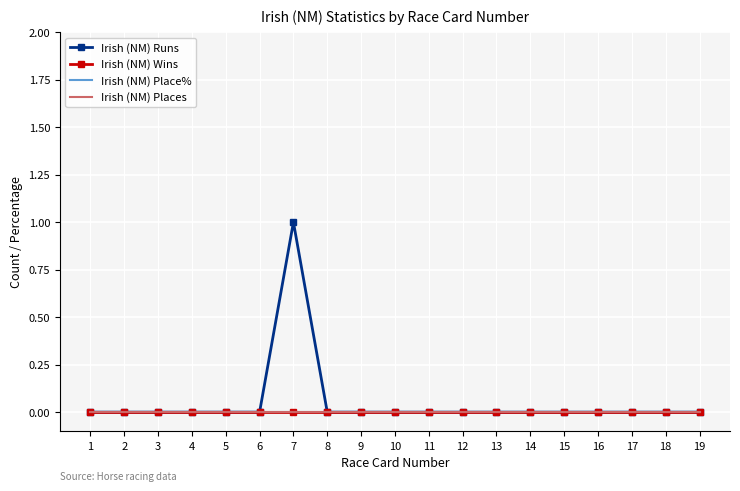

True or false: Irish (NM) Places and Irish (NM) Wins cross at least once.

False